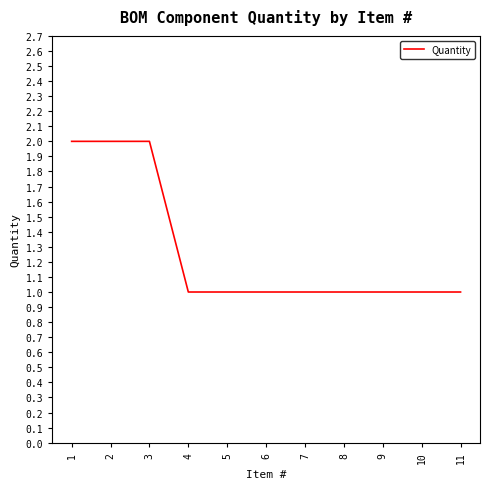

The value at 5 is 1. True or false?

True